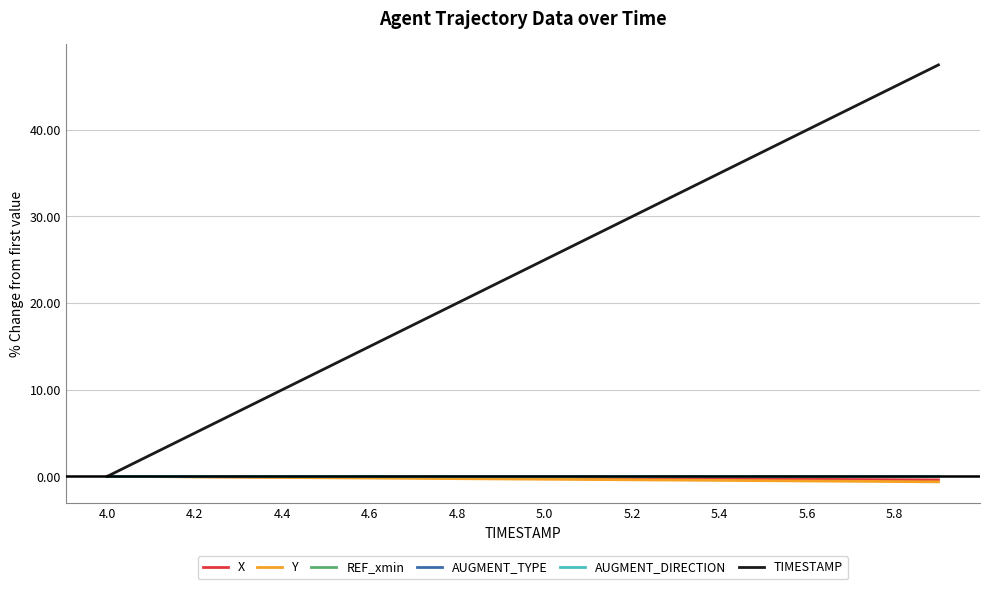

Reading left to right, list all the values displayed in this chart.

X: 0.0	-0.0	-0.0	-0.1	-0.1	-0.1	-0.1	-0.2	-0.2	-0.2	-0.2	-0.2	-0.3	-0.3	-0.3	-0.3	-0.3	-0.4	-0.4	-0.4
Y: 0.0	-0.0	-0.1	-0.1	-0.1	-0.2	-0.2	-0.2	-0.3	-0.3	-0.3	-0.4	-0.4	-0.4	-0.5	-0.5	-0.5	-0.6	-0.6	-0.6
REF_xmin: 0.0	0.0	0.0	0.0	0.0	0.0	0.0	0.0	0.0	0.0	0.0	0.0	0.0	0.0	0.0	0.0	0.0	0.0	0.0	0.0
AUGMENT_TYPE: 0.0	0.0	0.0	0.0	0.0	0.0	0.0	0.0	0.0	0.0	0.0	0.0	0.0	0.0	0.0	0.0	0.0	0.0	0.0	0.0
AUGMENT_DIRECTION: 0.0	0.0	0.0	0.0	0.0	0.0	0.0	0.0	0.0	0.0	0.0	0.0	0.0	0.0	0.0	0.0	0.0	0.0	0.0	0.0
TIMESTAMP: 0.0	2.5	5.0	7.5	10.0	12.5	15.0	17.5	20.0	22.5	25.0	27.5	30.0	32.5	35.0	37.5	40.0	42.5	45.0	47.5